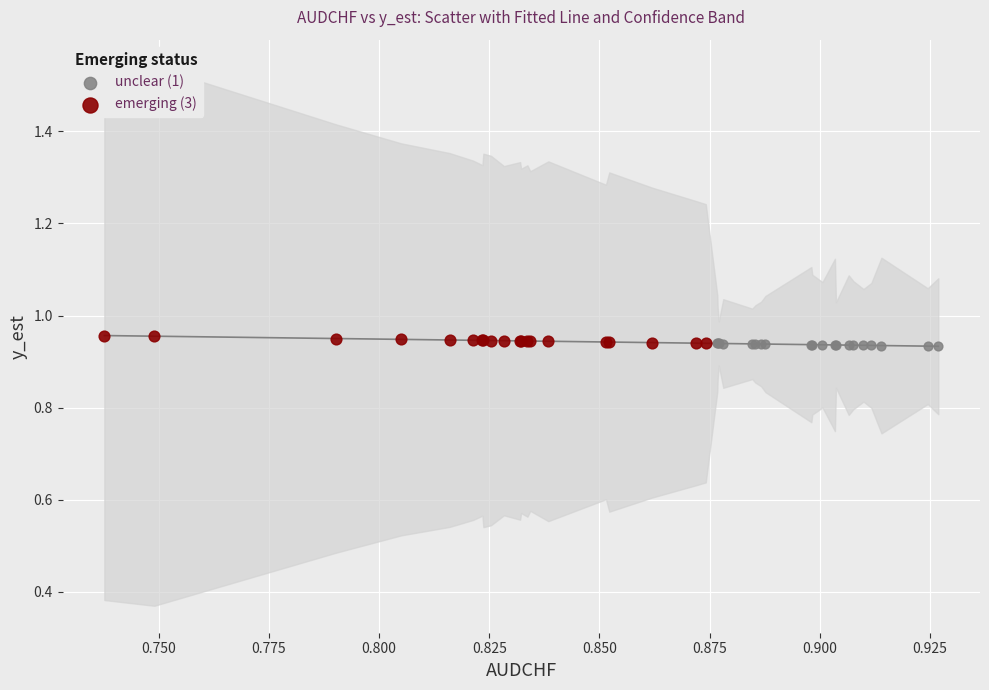

What are all the series names shown in the legend?

unclear (1), emerging (3)